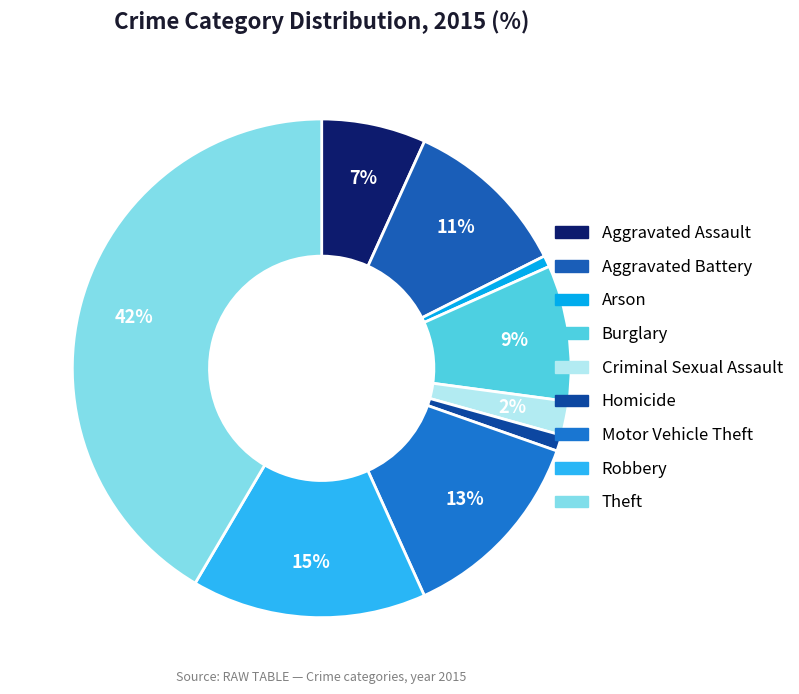

Rank the categories by value from lowest to highest.

Arson, Homicide, Criminal Sexual Assault, Aggravated Assault, Burglary, Aggravated Battery, Motor Vehicle Theft, Robbery, Theft